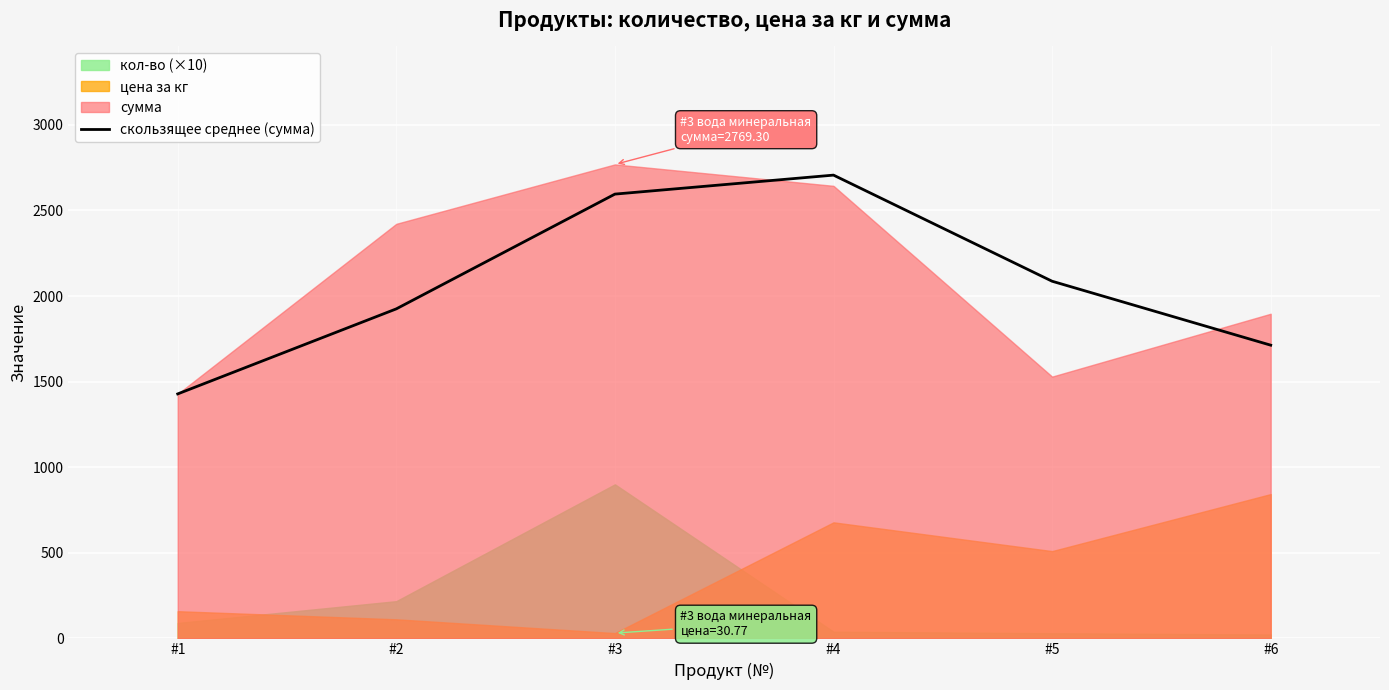

Rank the categories by value from highest to lowest.

#4, #3, #5, #2, #6, #1